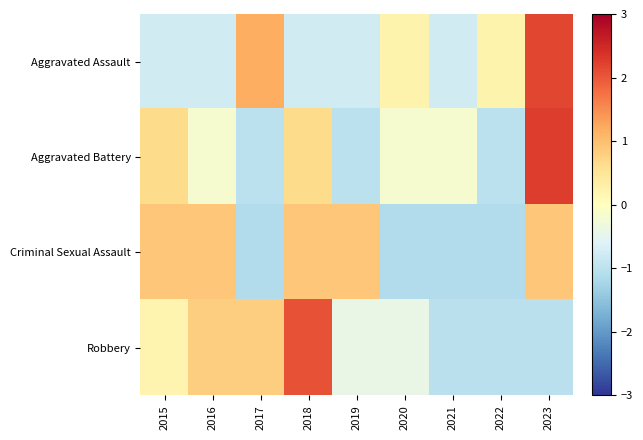

What is the total value across all series at 2017?

-0.1